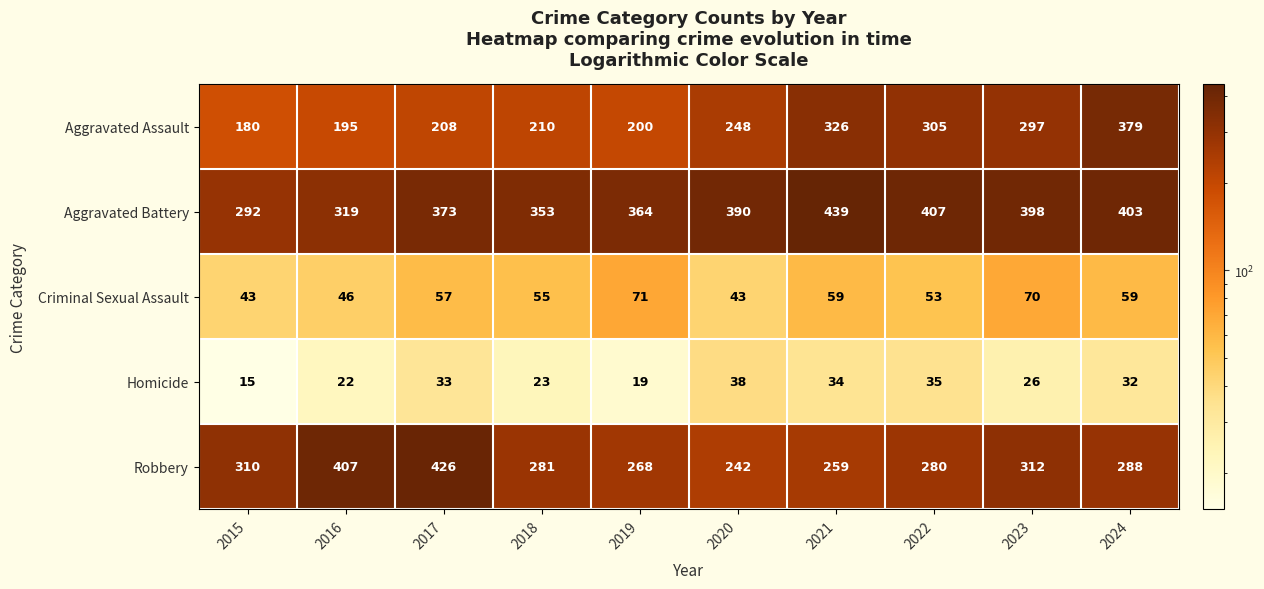

What is the average value of the Aggravated Battery series?

374